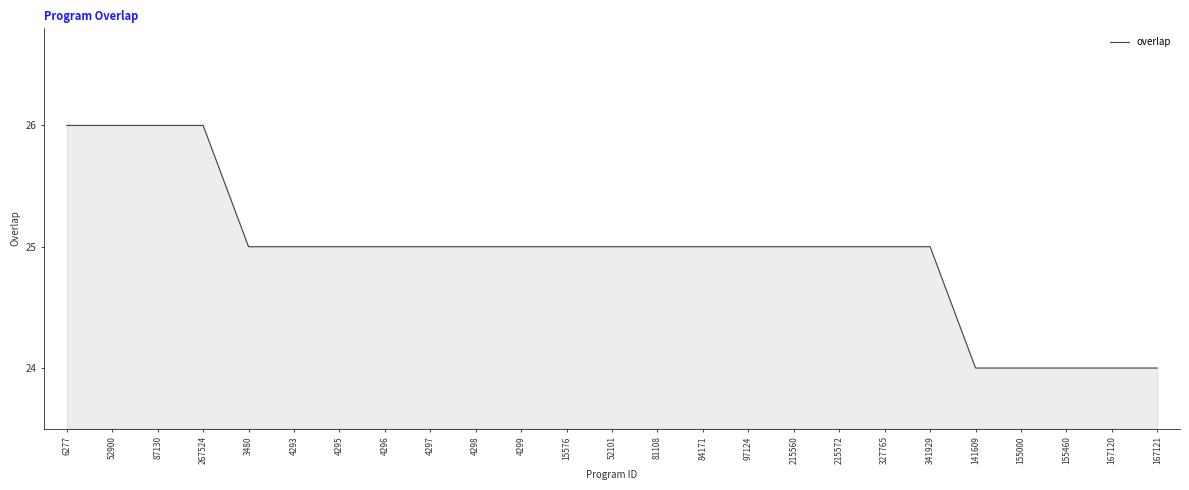

What position from the right is 215572?

8